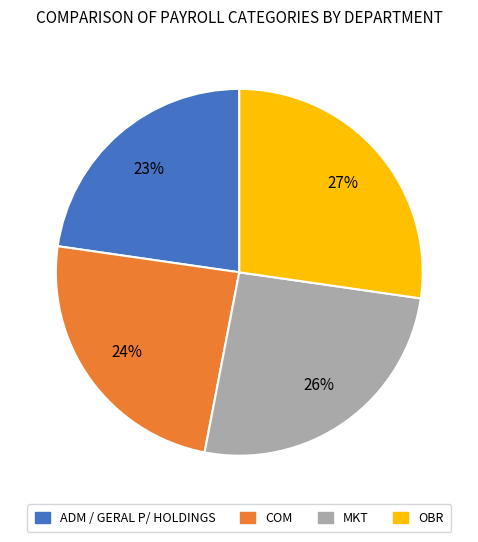

Do COM and ADM / GERAL P/ HOLDINGS together represent more than half of the pie?

No